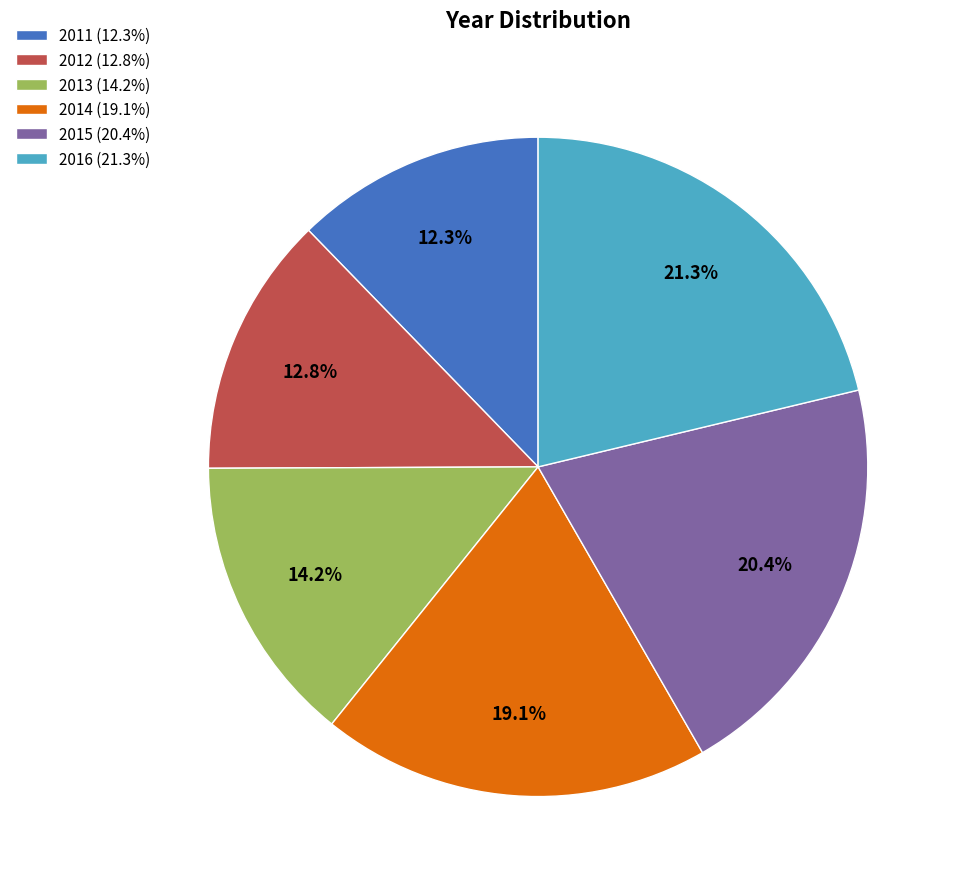

Rank the categories by value from lowest to highest.

2011, 2012, 2013, 2014, 2015, 2016